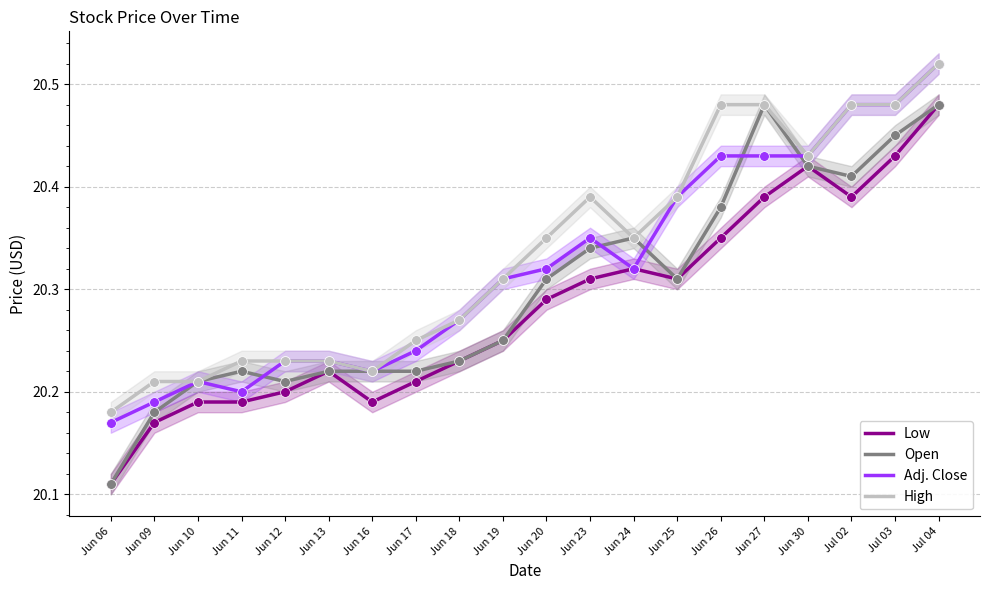

True or false: Adj. Close and Low intersect in this chart.

False